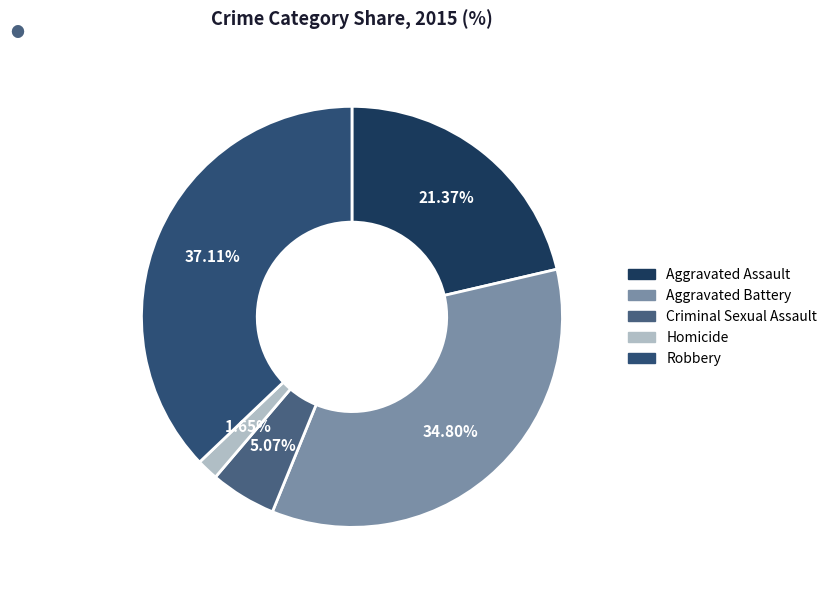

Does Criminal Sexual Assault account for over 50% of the chart?

No